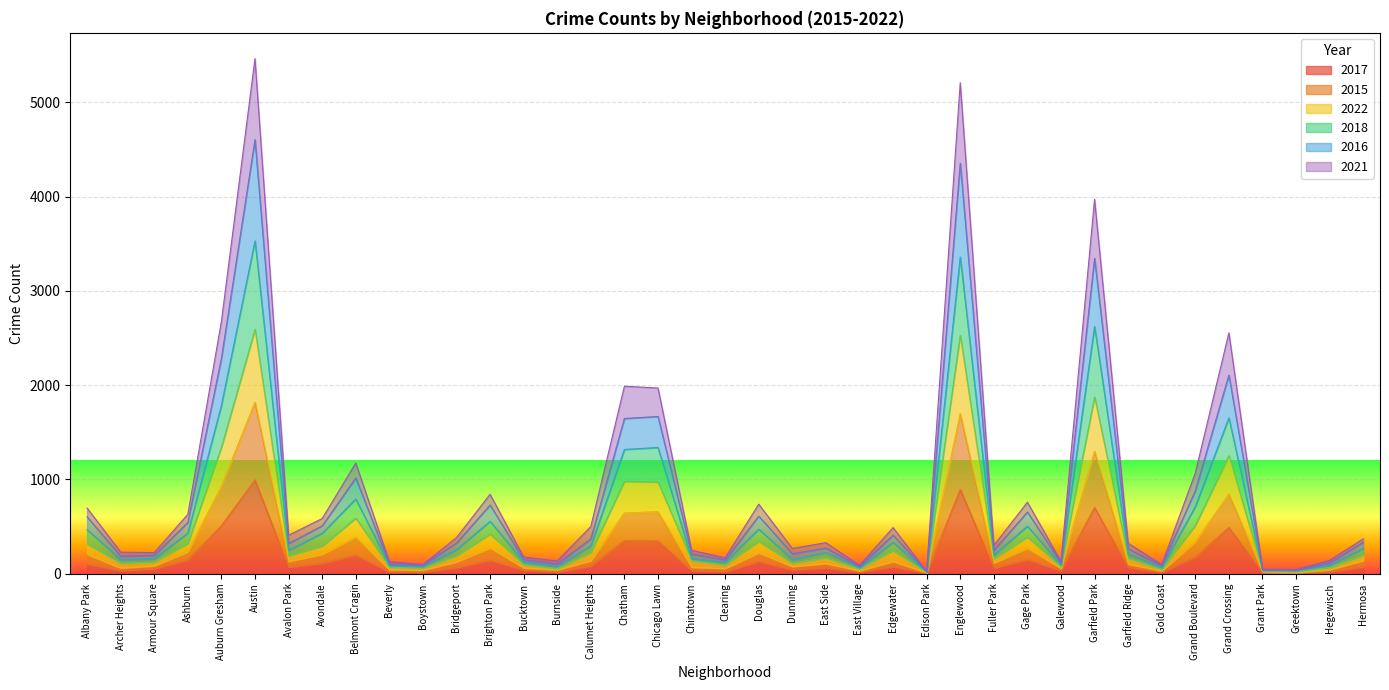

What is the highest value of the 2017 series?

995